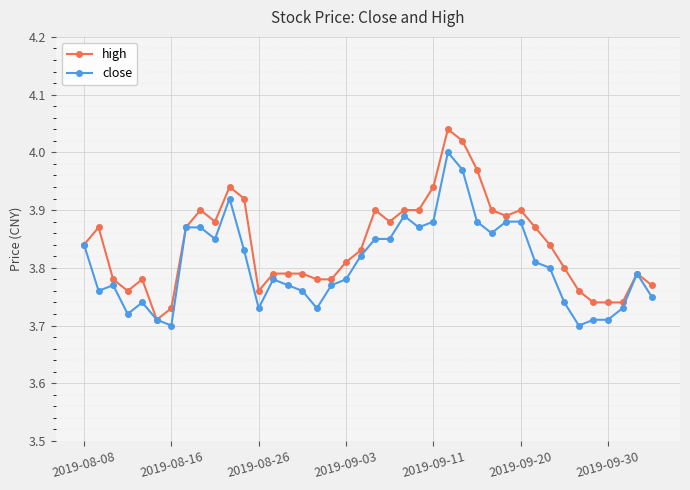

Which series has the widest spread of values?

high